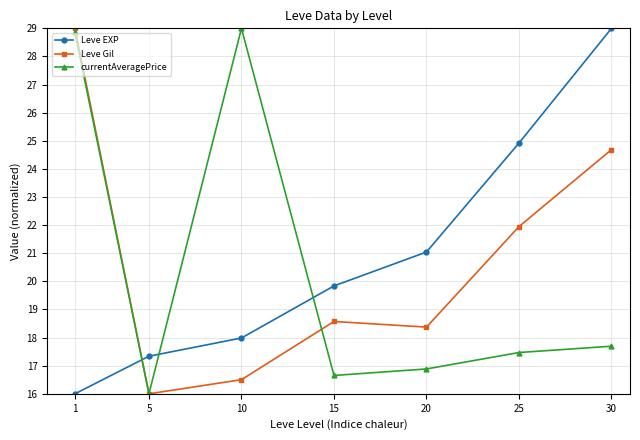

At which category does currentAveragePrice reach its first local valley?

5